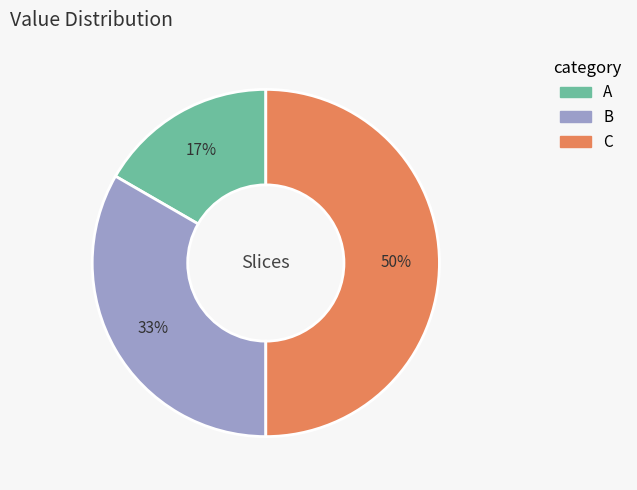

What percentage is the B slice, to the nearest percent?

33%